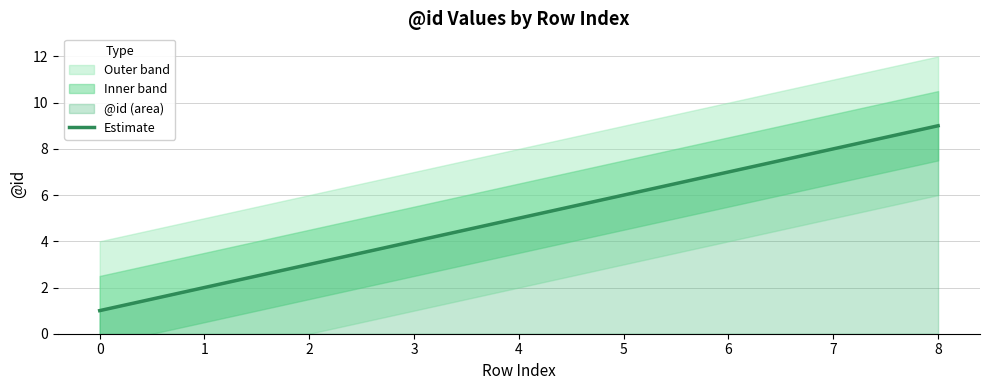

What is the ratio of the value at 6 to the value at 8?

0.8